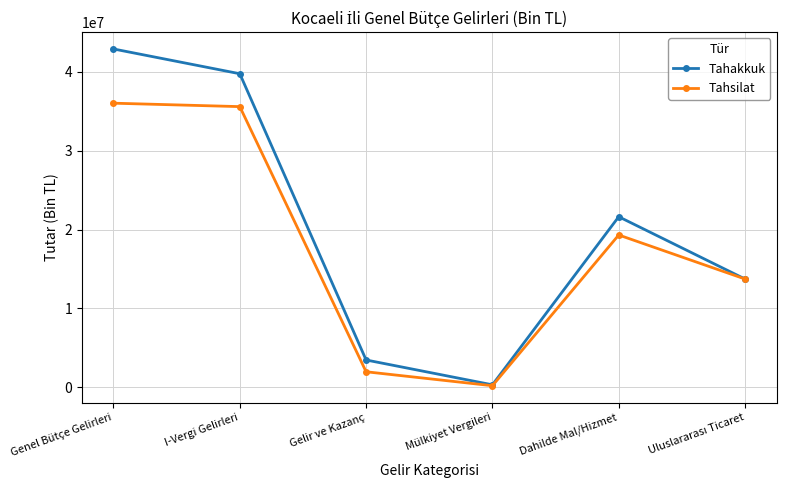

Is it true that Tahakkuk equals 42920523 at Genel Bütçe Gelirleri?

True